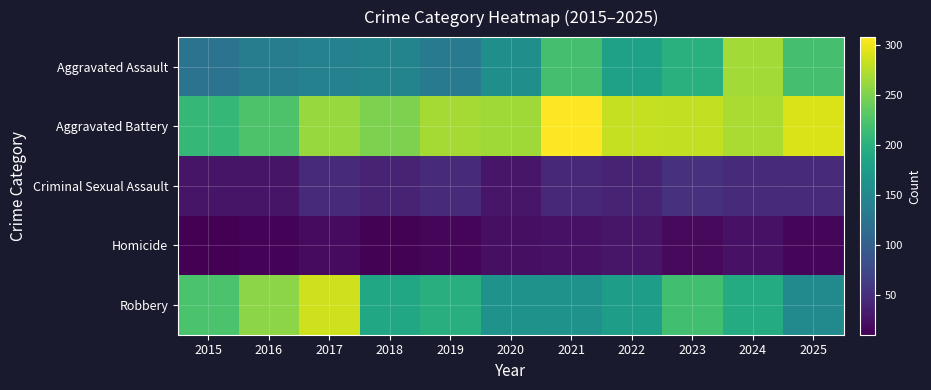

Reading left to right, transcribe all the data shown in this chart.

Aggravated Assault: 2015=123	2016=135	2017=141	2018=145	2019=134	2020=158	2021=220	2022=180	2023=199	2024=267	2025=220
Aggravated Battery: 2015=209	2016=225	2017=262	2018=249	2019=268	2020=266	2021=308	2022=282	2023=281	2024=270	2025=291
Criminal Sexual Assault: 2015=27	2016=27	2017=47	2018=39	2019=45	2020=28	2021=43	2022=39	2023=53	2024=46	2025=47
Homicide: 2015=10	2016=13	2017=19	2018=12	2019=14	2020=22	2021=24	2022=28	2023=17	2024=25	2025=14
Robbery: 2015=224	2016=256	2017=286	2018=189	2019=198	2020=162	2021=163	2022=176	2023=218	2024=193	2025=151